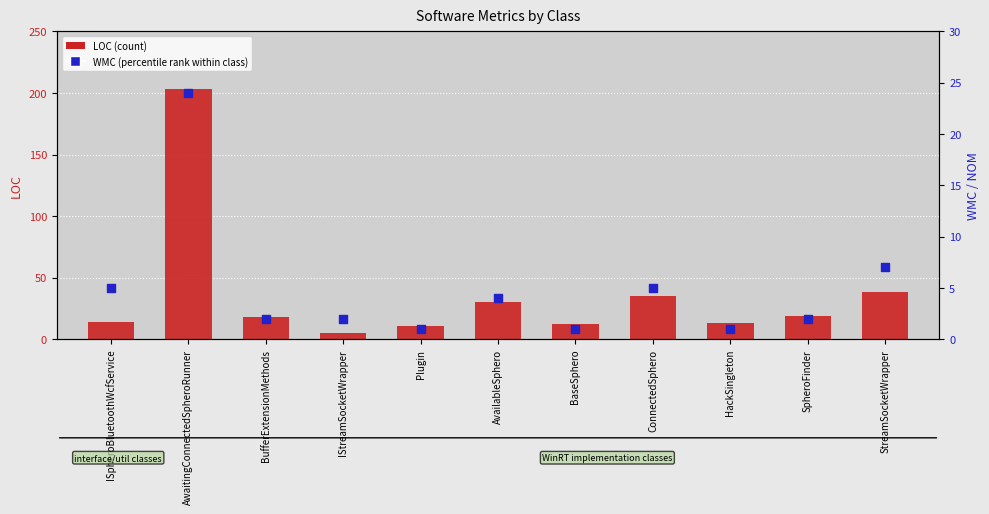

At which category is the sum across all series the highest?

AwaitingConnectedSpheroRunner